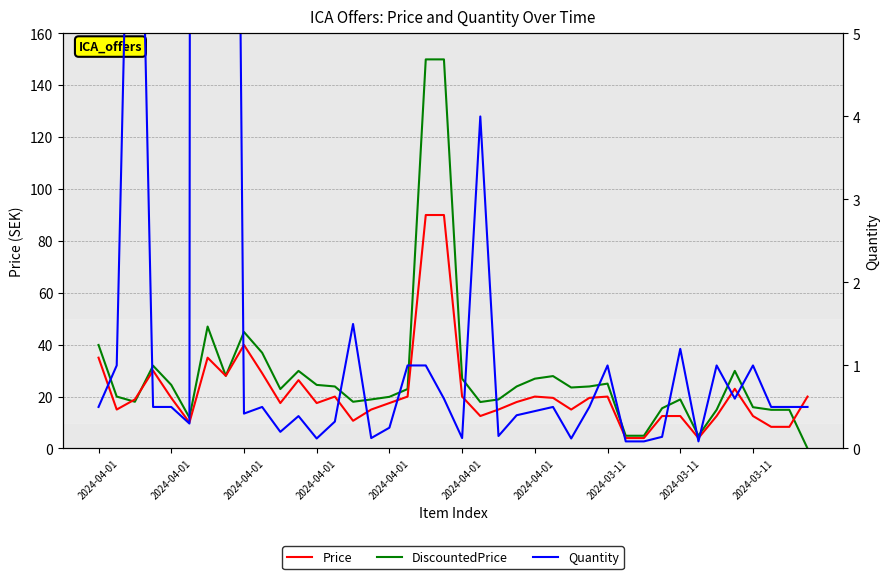

What are all the series names shown in the legend?

Price, DiscountedPrice, Quantity